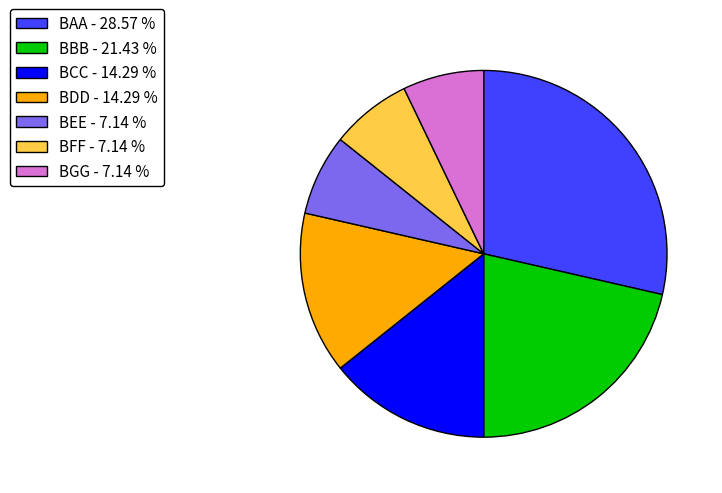

Is the sum of BDD - 14.29 % and BGG - 7.14 % greater than half?

No